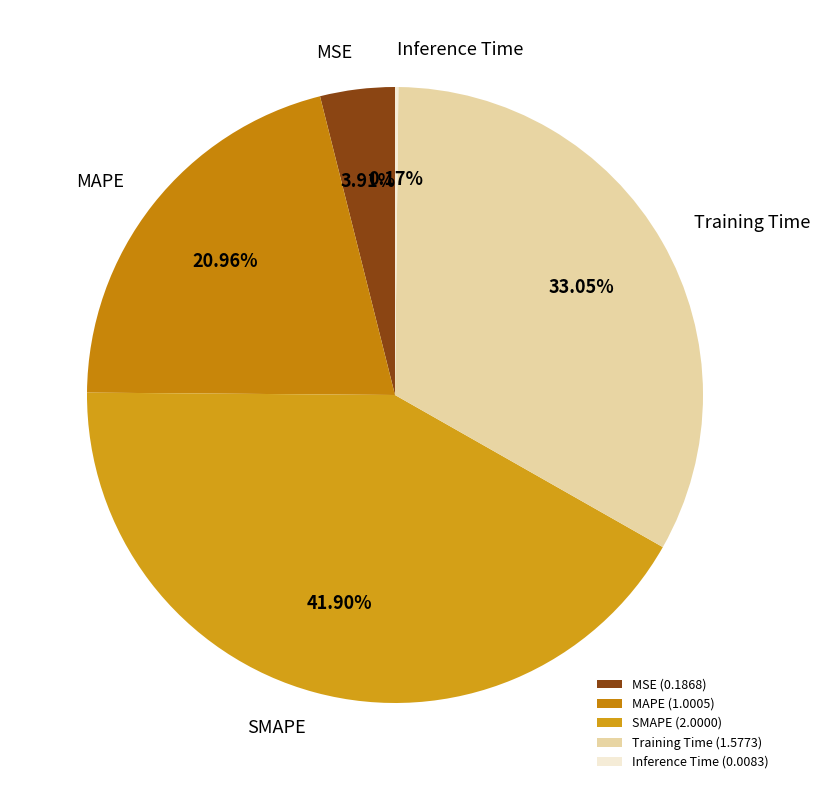

How many segments does this pie chart have?

5